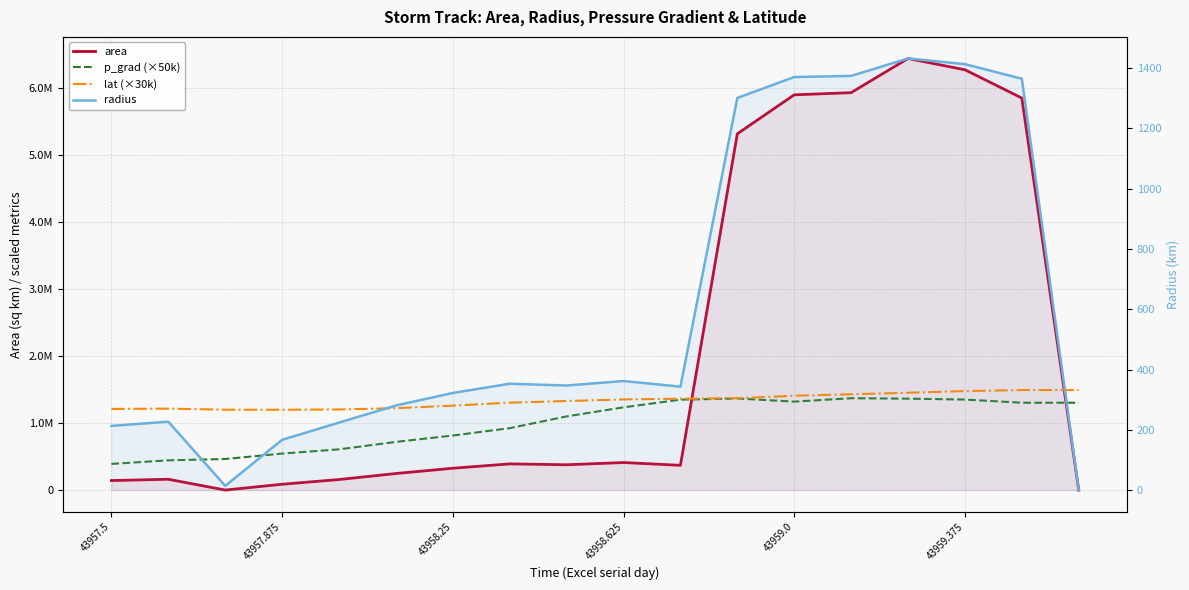

List the series in order of their overall mean, highest first.

area, lat (×30k), p_grad (×50k), radius